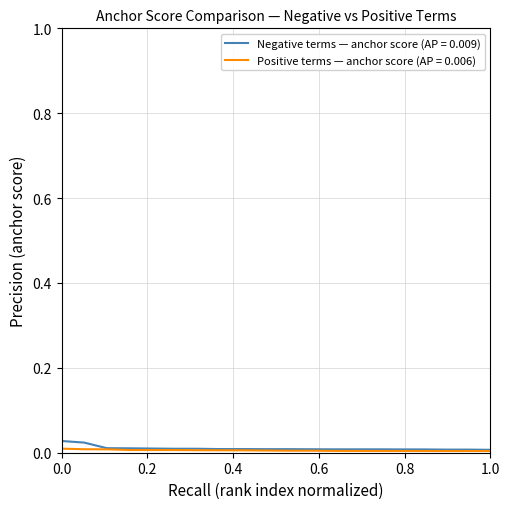

Which series has the largest total across all categories?

negative anchor score